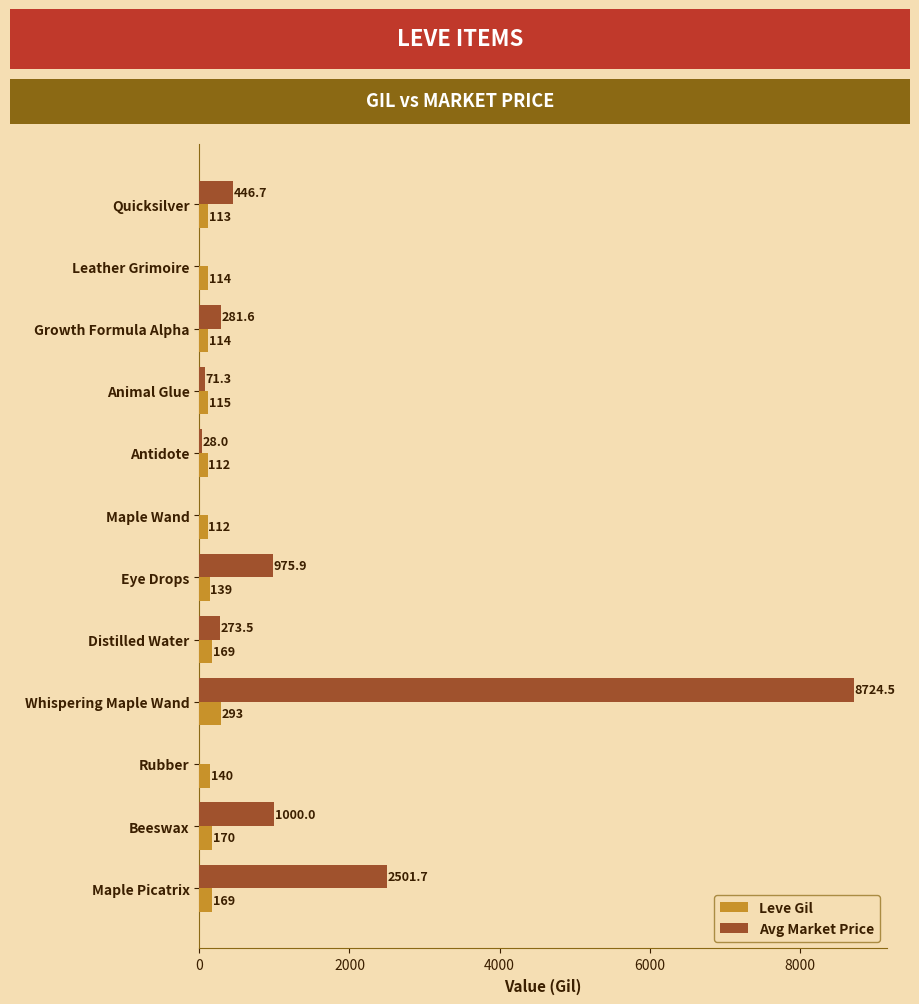

The value of Avg Market Price at Maple Picatrix is 1124.9. True or false?

False